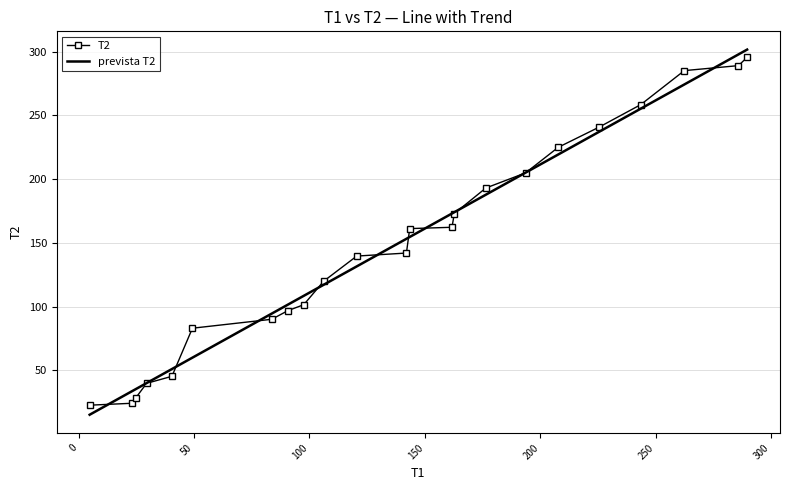

What is the smallest value displayed?

15.2